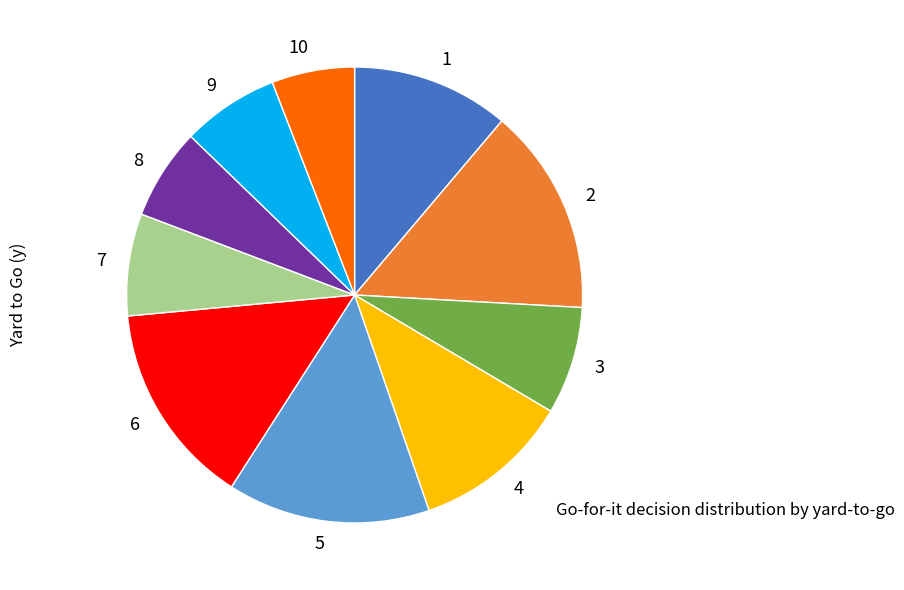

Which category has the smallest portion of the pie?

10